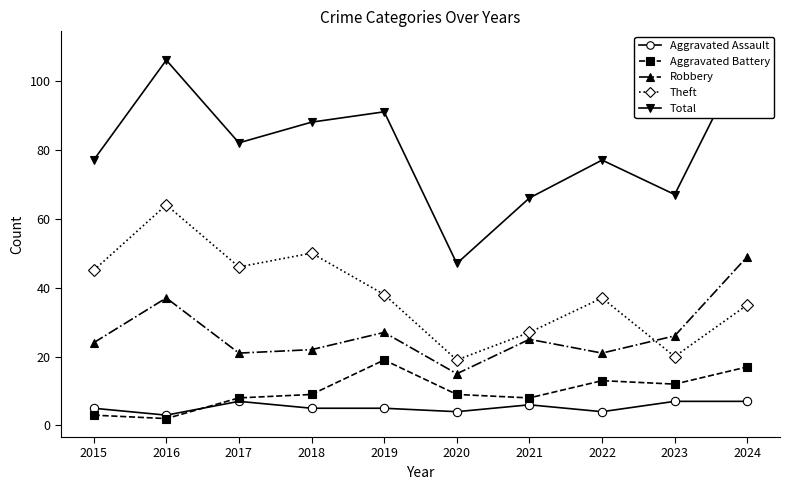

What is the sum of the Aggravated Assault values at 2019 and 2020?

9